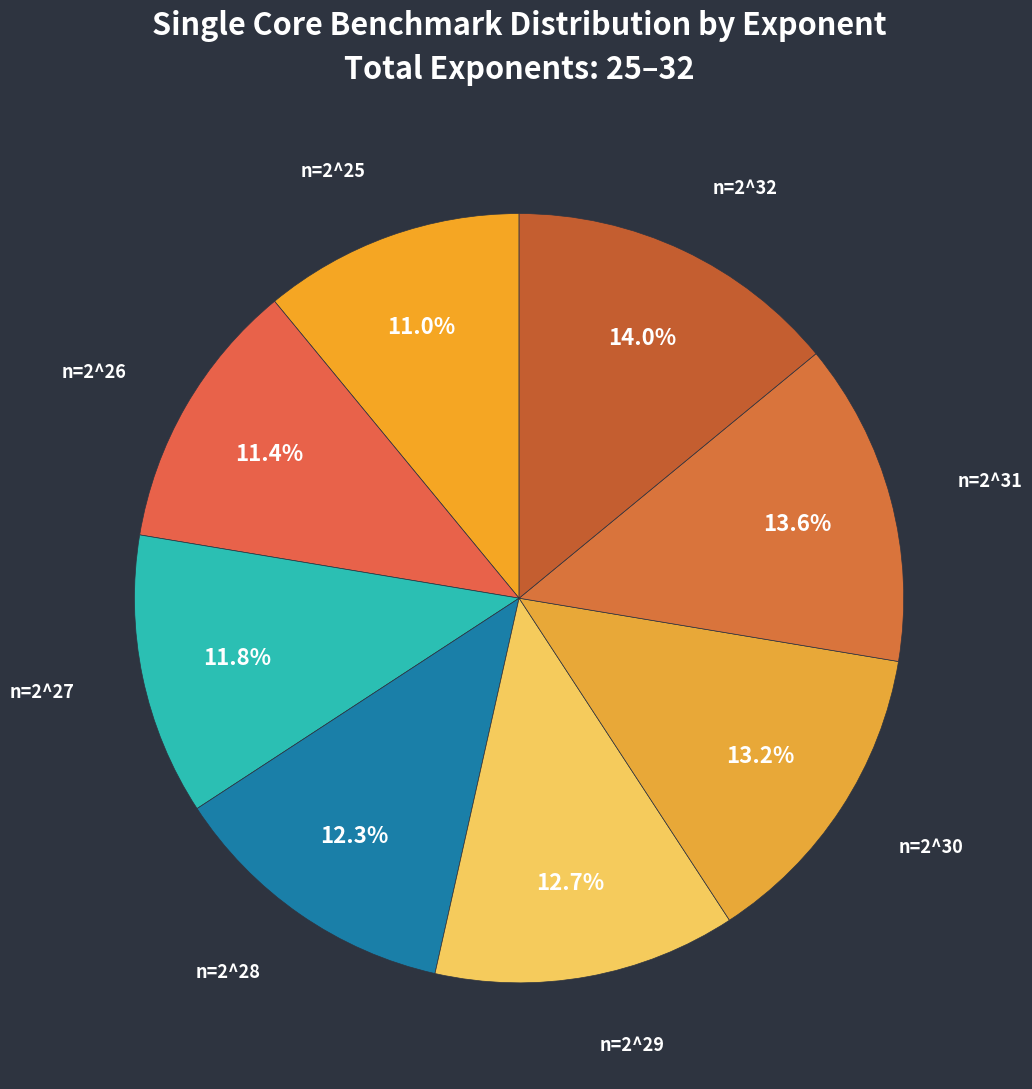

Is there a majority slice in this chart?

No